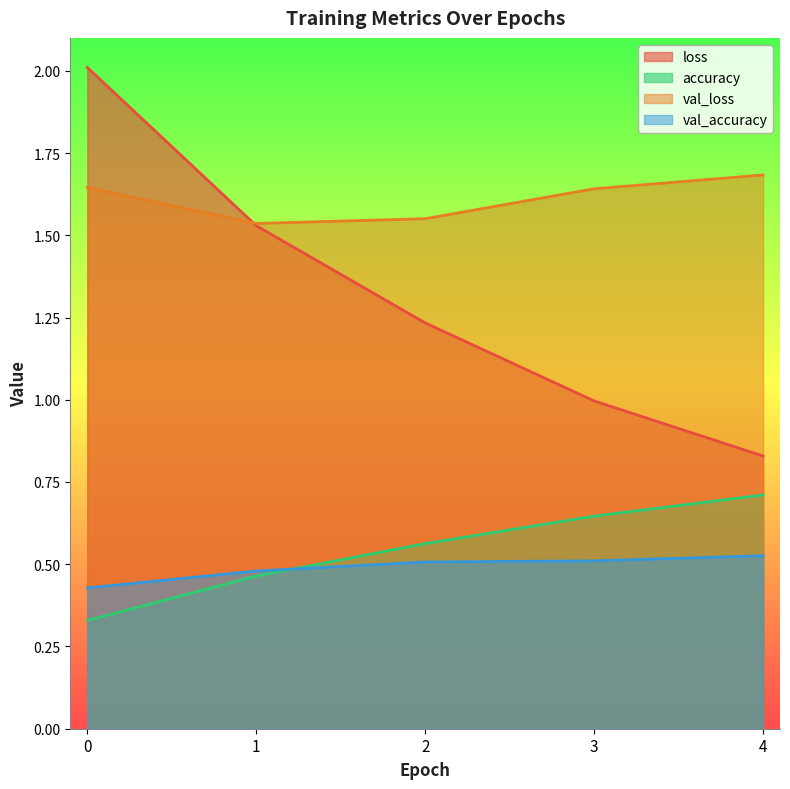

What is the value of the val_accuracy point at the 1st from the left?

0.4